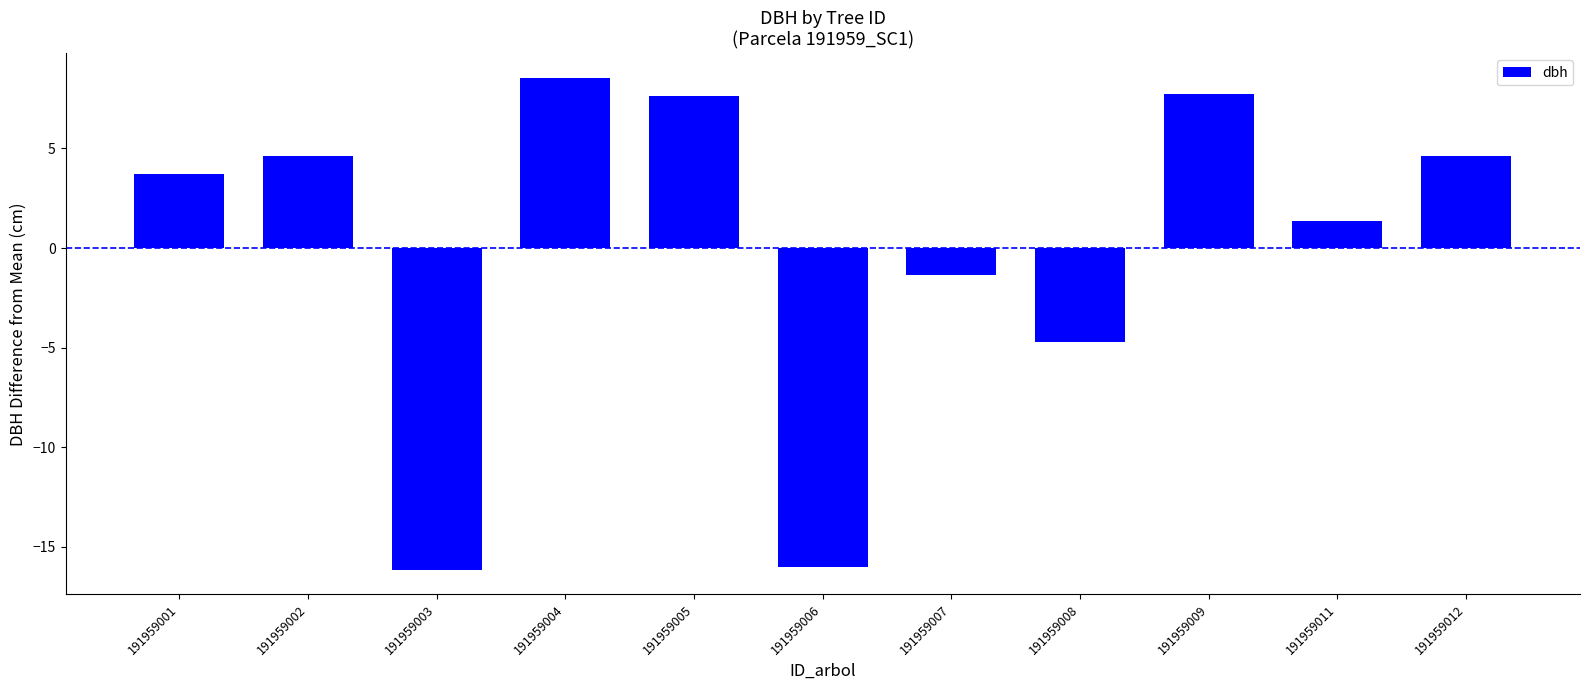

What is the smallest value displayed?

-16.2